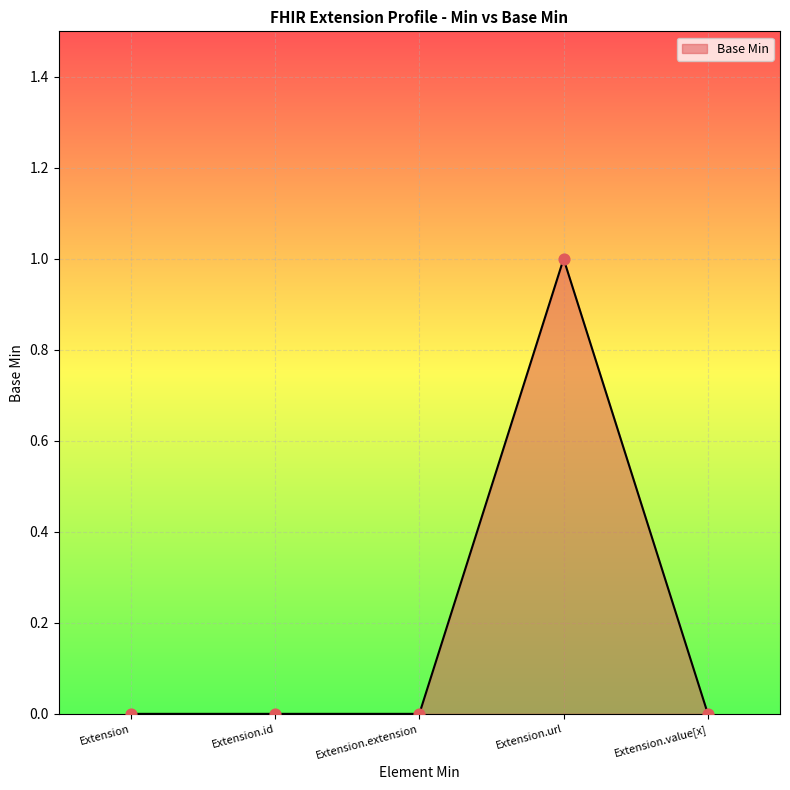

Which has a higher value, Extension.extension or Extension.url?

Extension.url